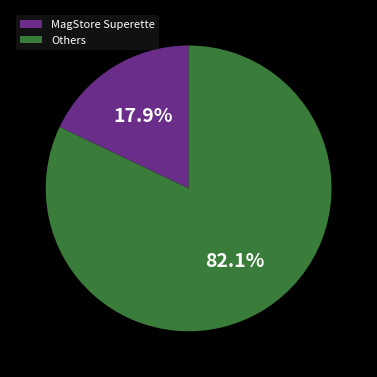

Which category has the smallest portion of the pie?

MagStore Superette